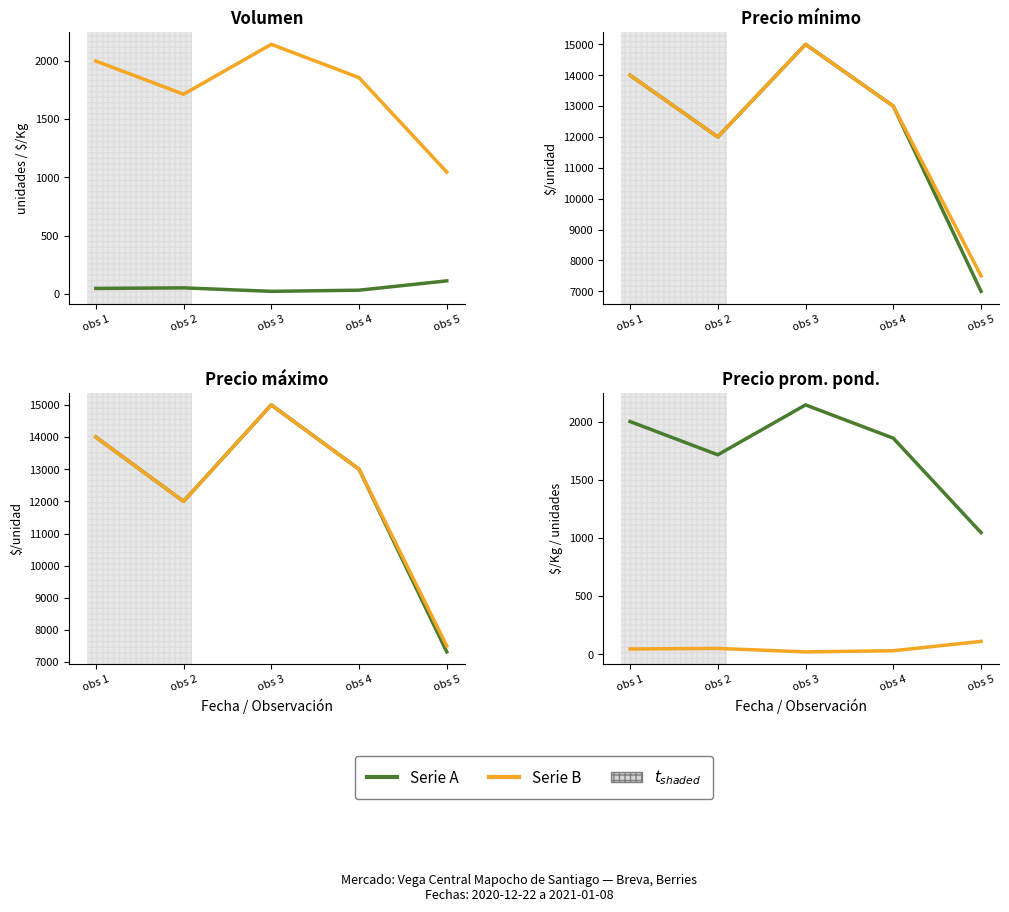

At how many categories does at least one series exceed 9560?

4